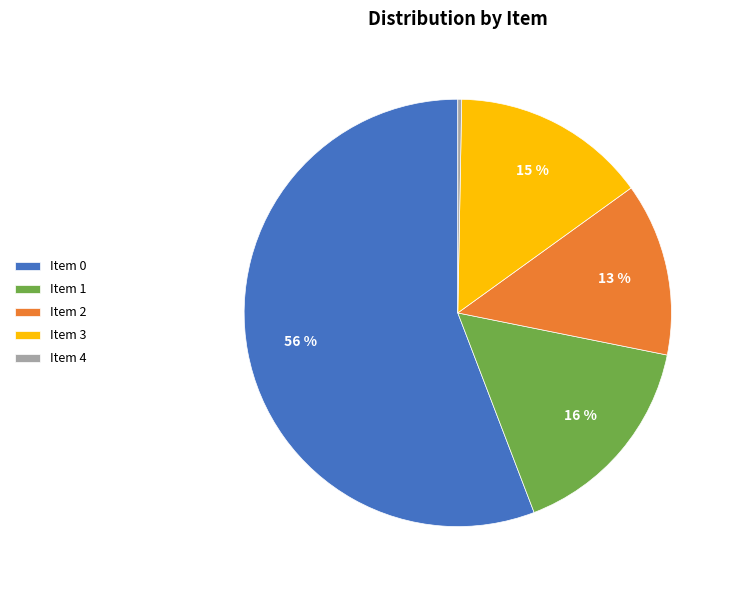

Rank the categories by value from lowest to highest.

Item 4, Item 2, Item 3, Item 1, Item 0